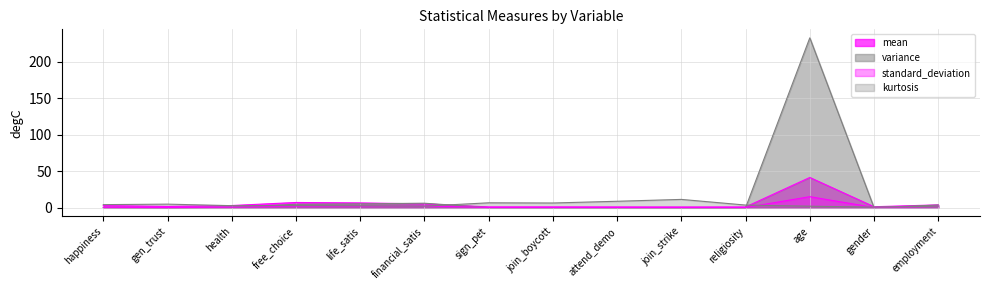

At which category is the sum across all series the highest?

age